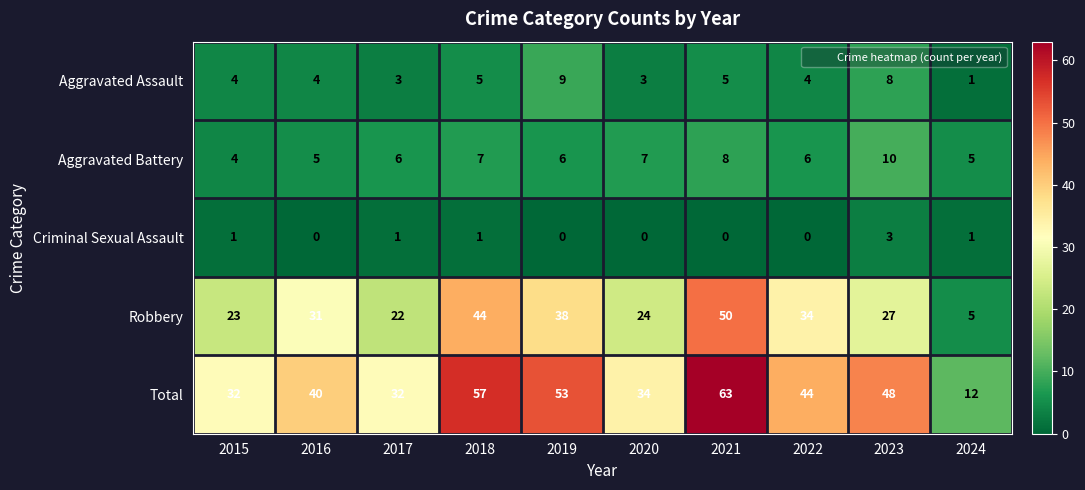

At which label is Robbery closest to 27?

2023